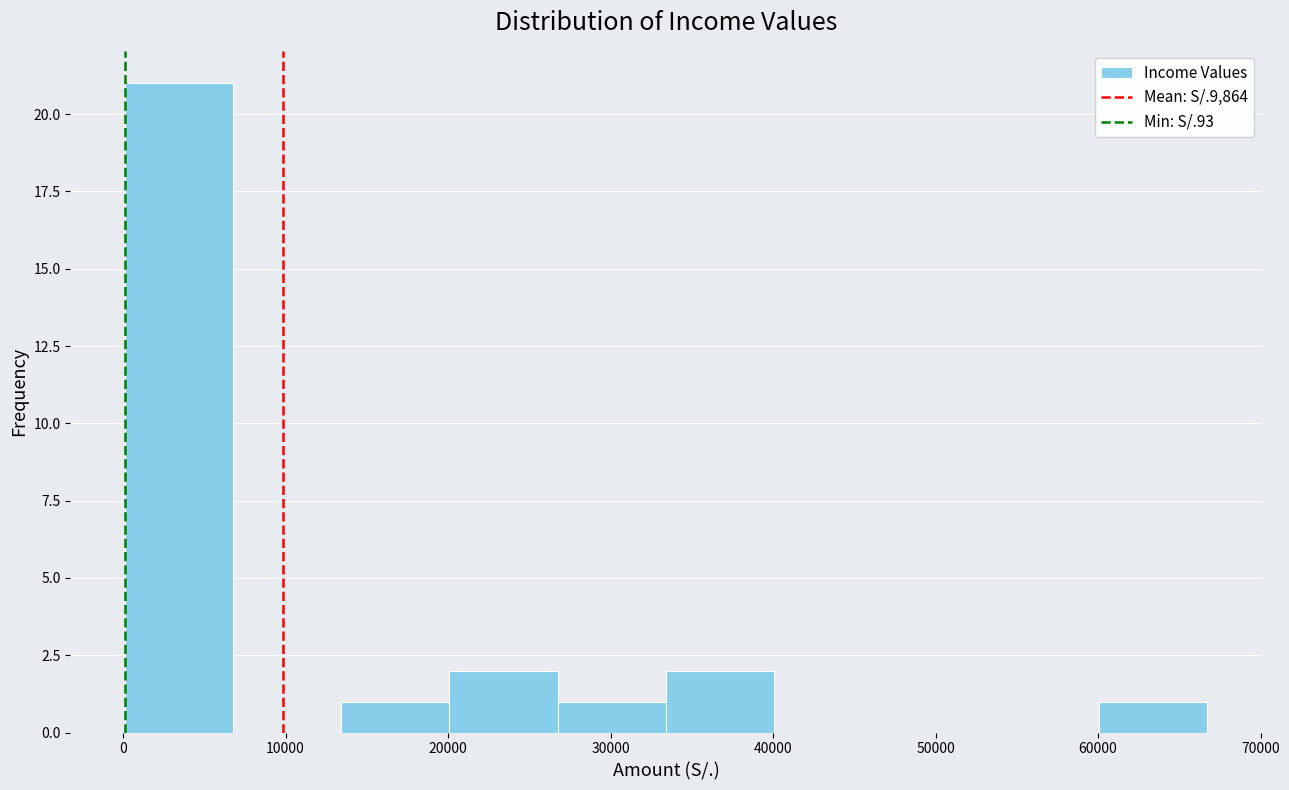

Over which range of the x-axis is the bar tallest?

0 to 7000